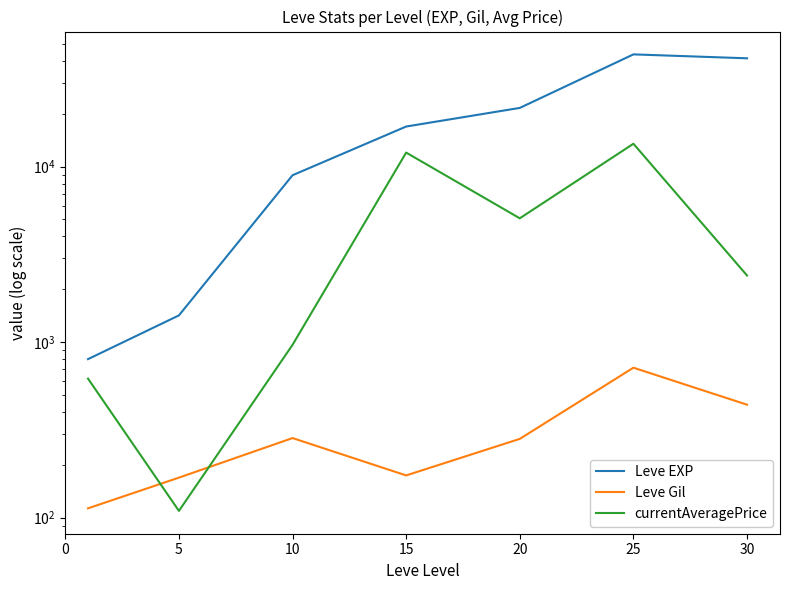

How many lines are shown in the chart?

3